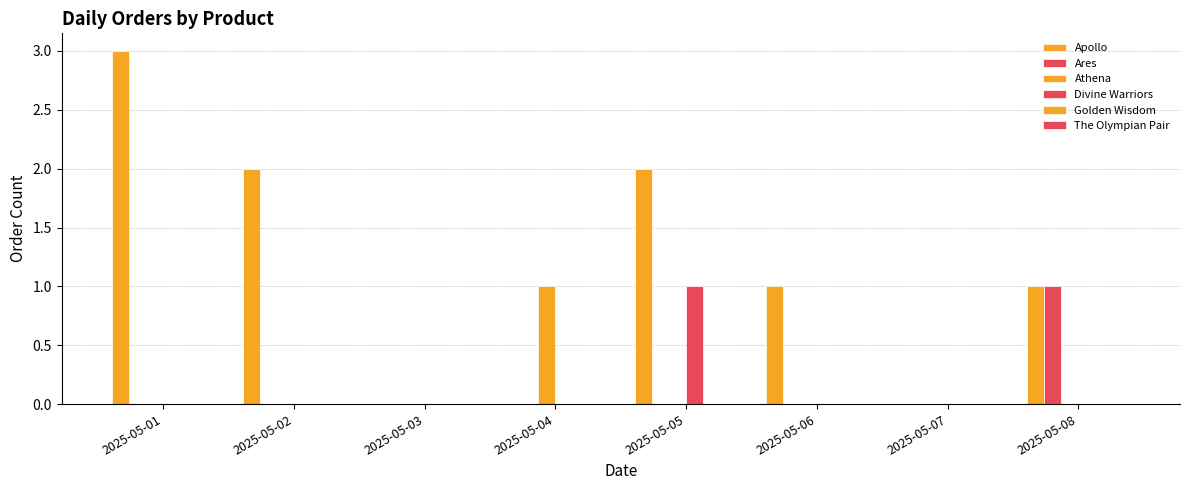

The Apollo series shows 0 at 2025-05-08. True or false?

False